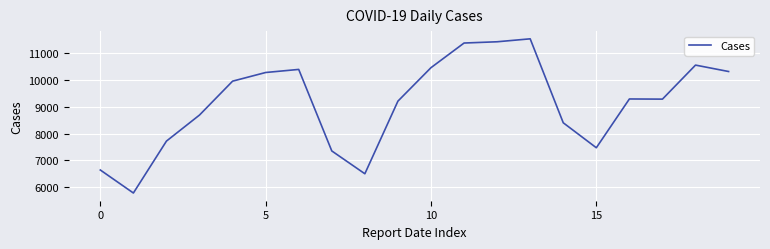

True or false: the data has more than 2 interior local peaks.

True